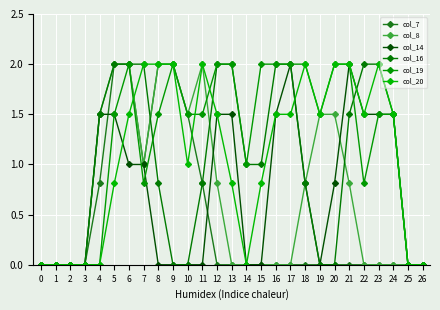

Is it true that col_7 equals 0.0 at 3?

True